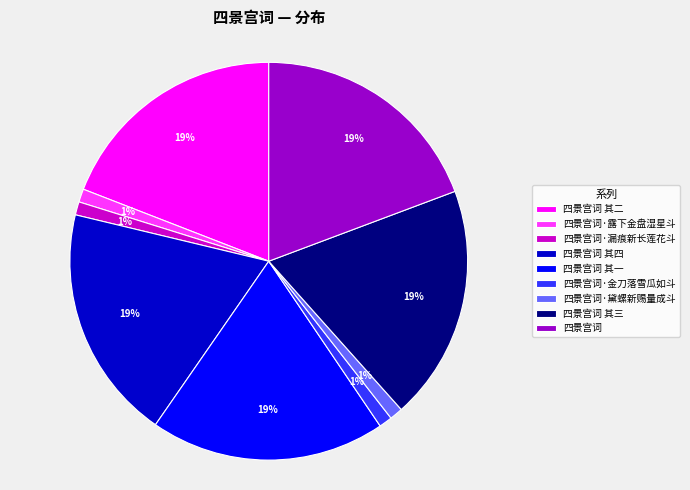

Does any single category account for the majority?

No